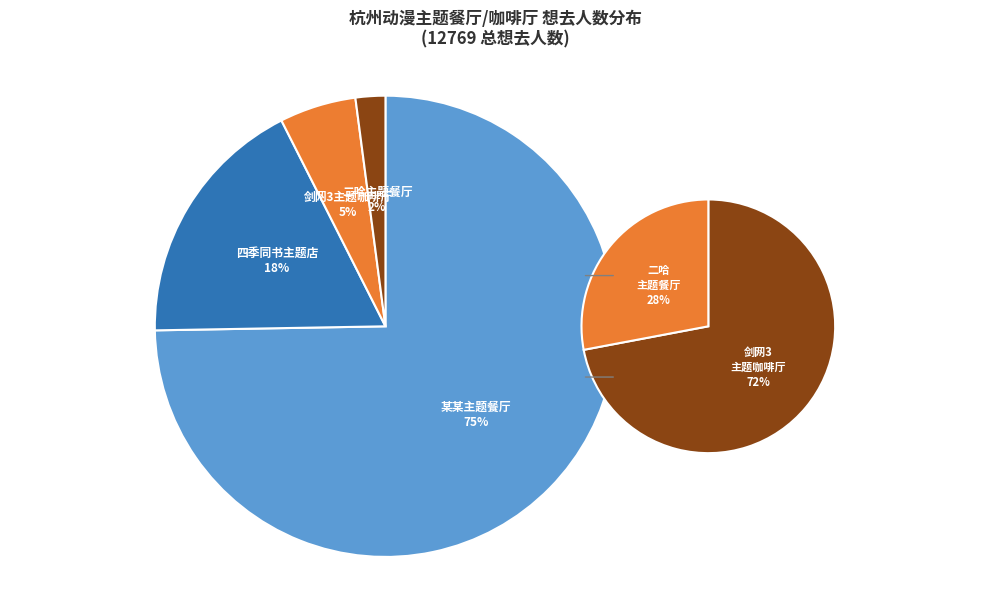

Is 杭州·木灵动漫 二哈和他的白猫师尊主题餐厅 the majority of the pie?

No